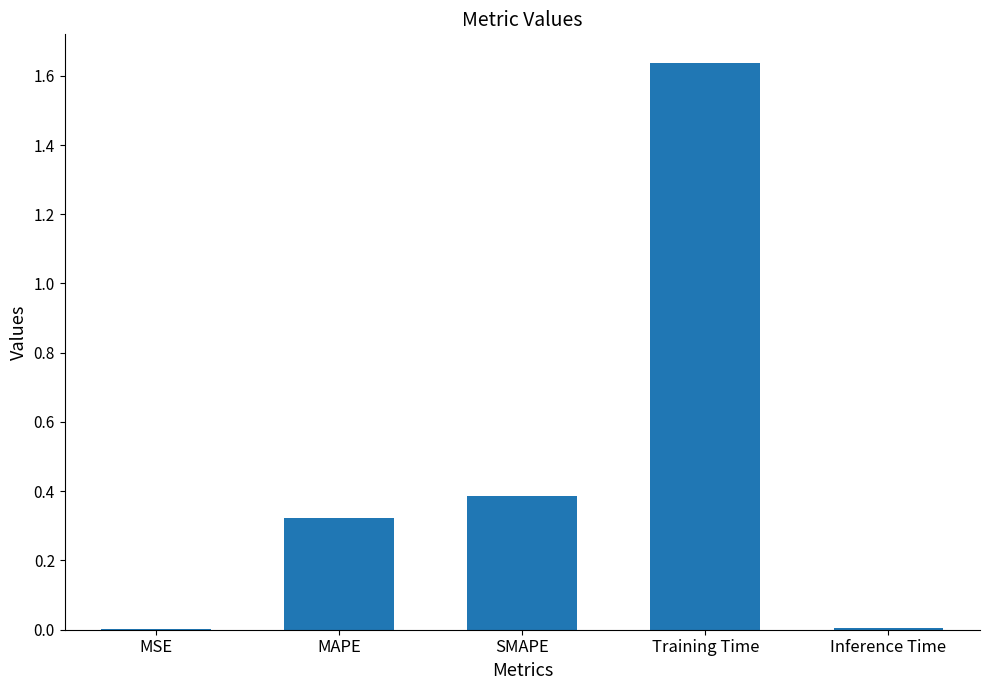

The chart shows a value of 0.5 at SMAPE. True or false?

False